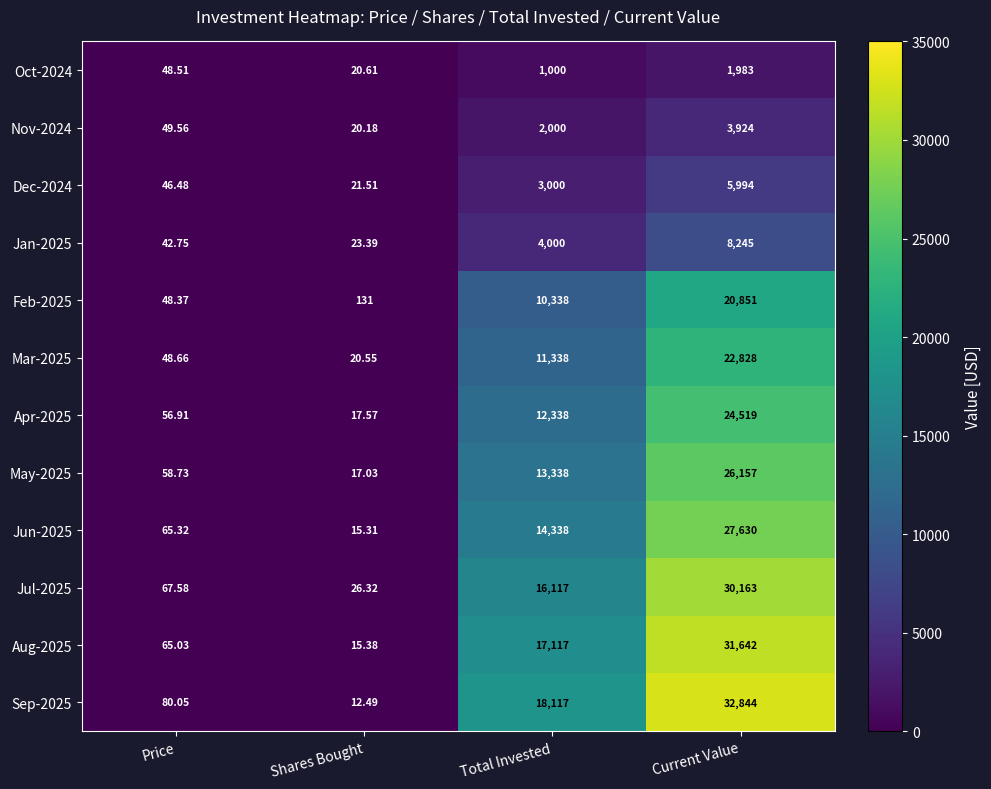

Count the number of data series in this chart.

12